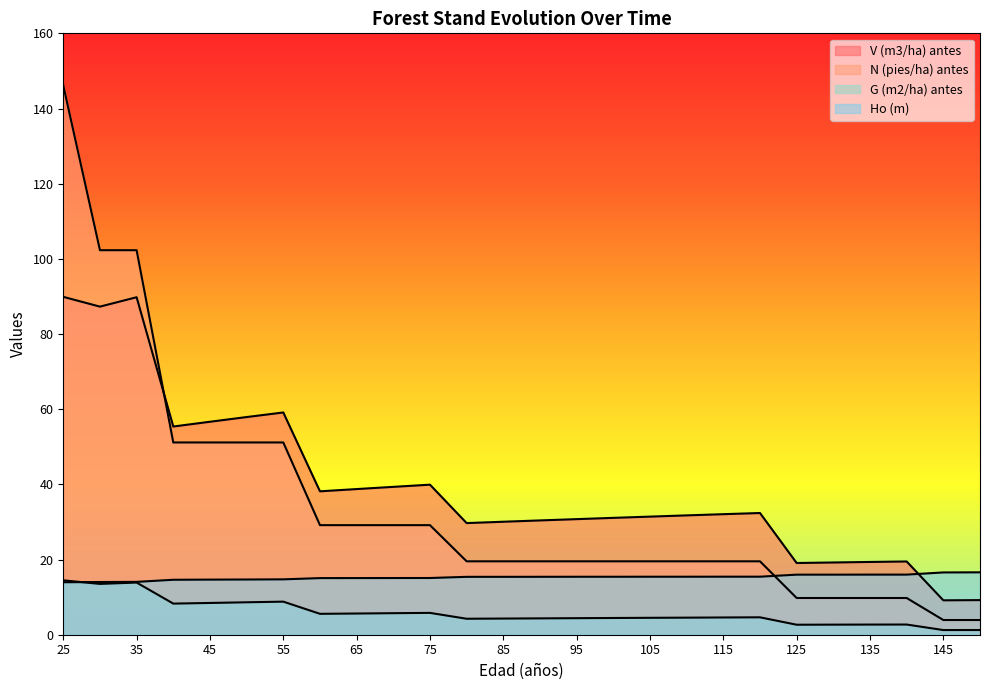

Is the value of V (m3/ha) antes at 115 greater than the value of G (m2/ha) antes at 75?

Yes